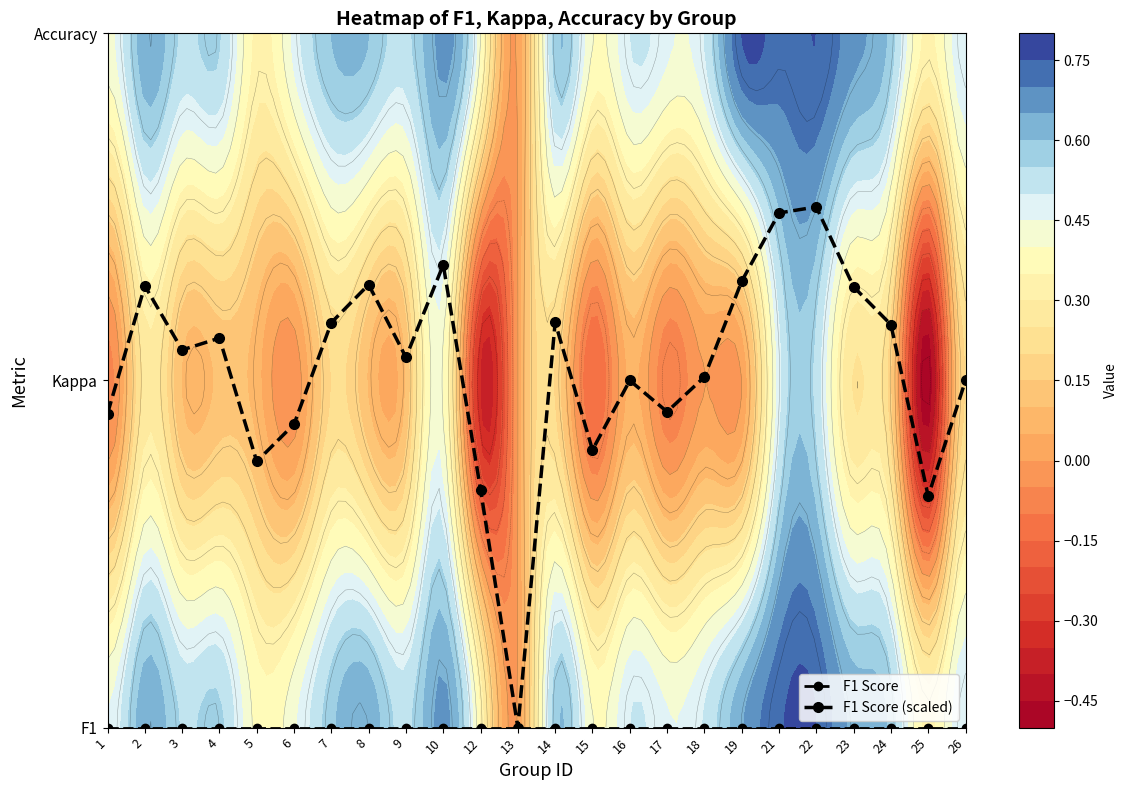

True or false: F1 Score (scaled) has a value of 0.2 at 17.

False